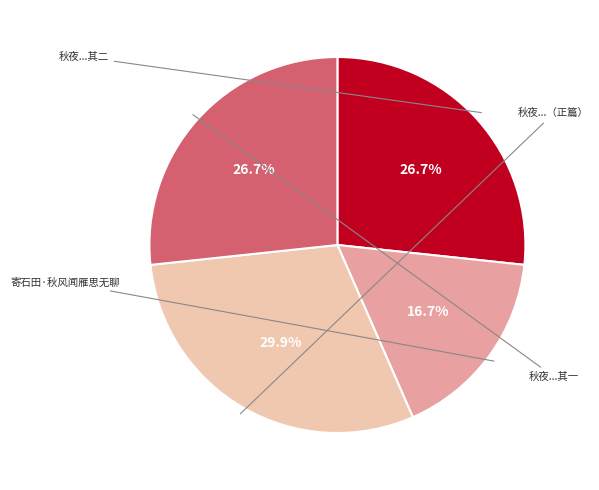

Is there any slice that represents more than half of the pie?

No